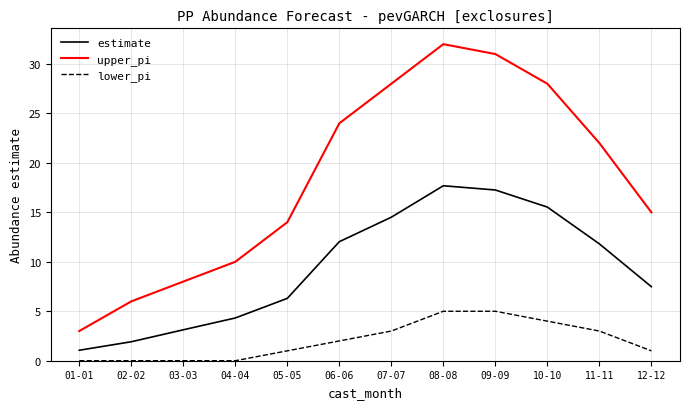

Which series has the largest total across all categories?

upper_pi